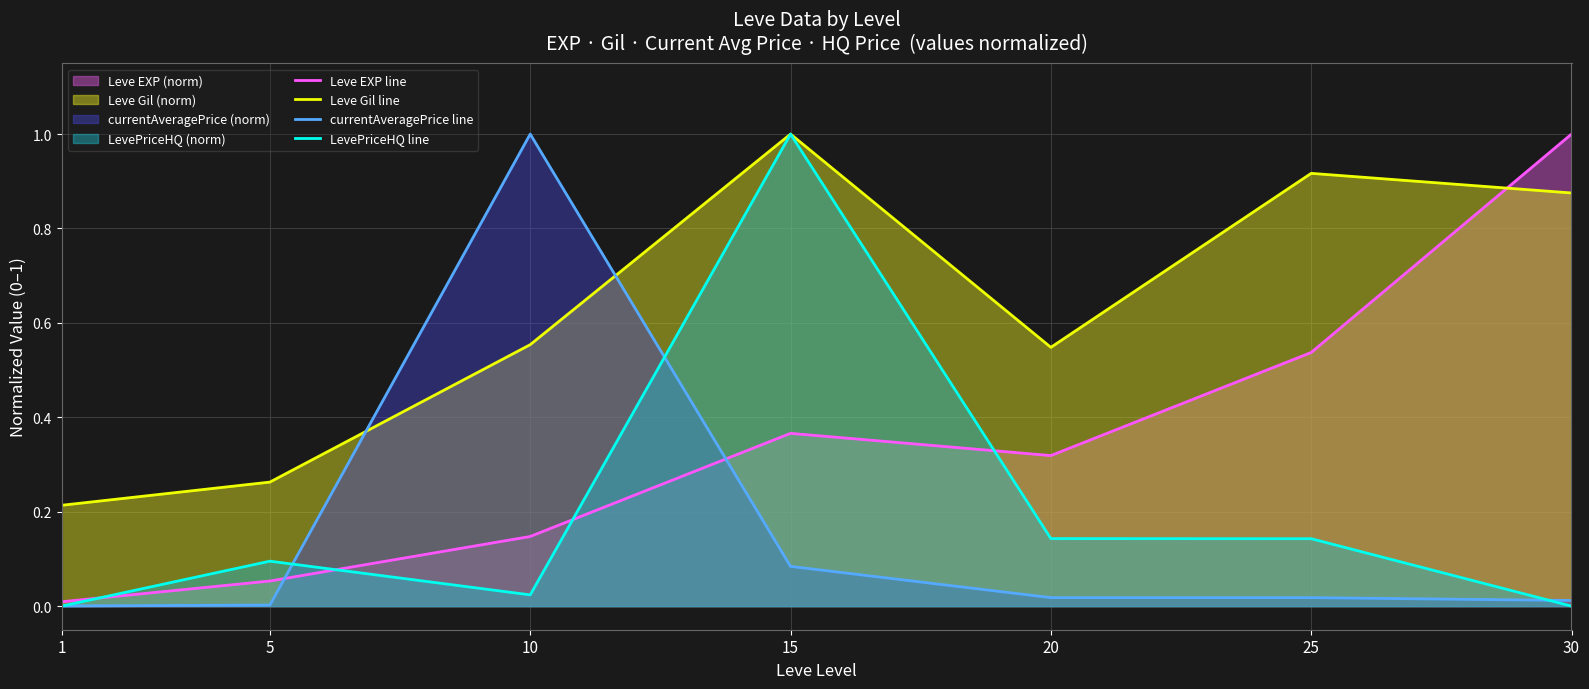

At which category is the sum across all series the highest?

15